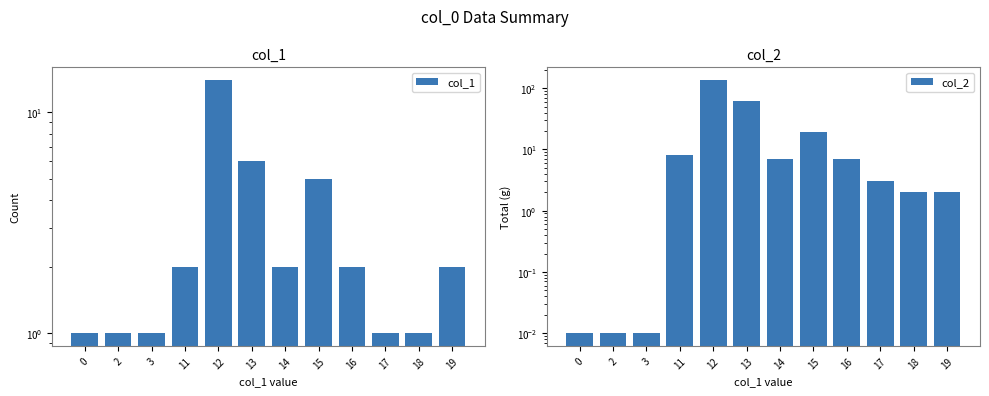

What is the difference between the col_2 values at 18 and 0?

2.0